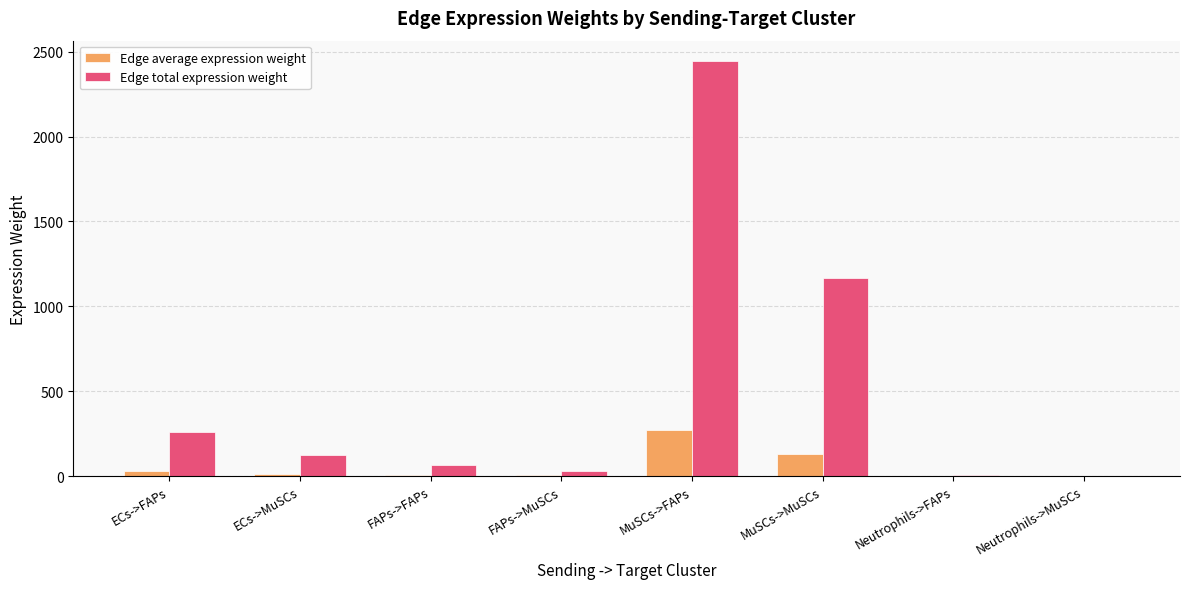

Which series has the largest range (max minus min)?

Edge total expression weight